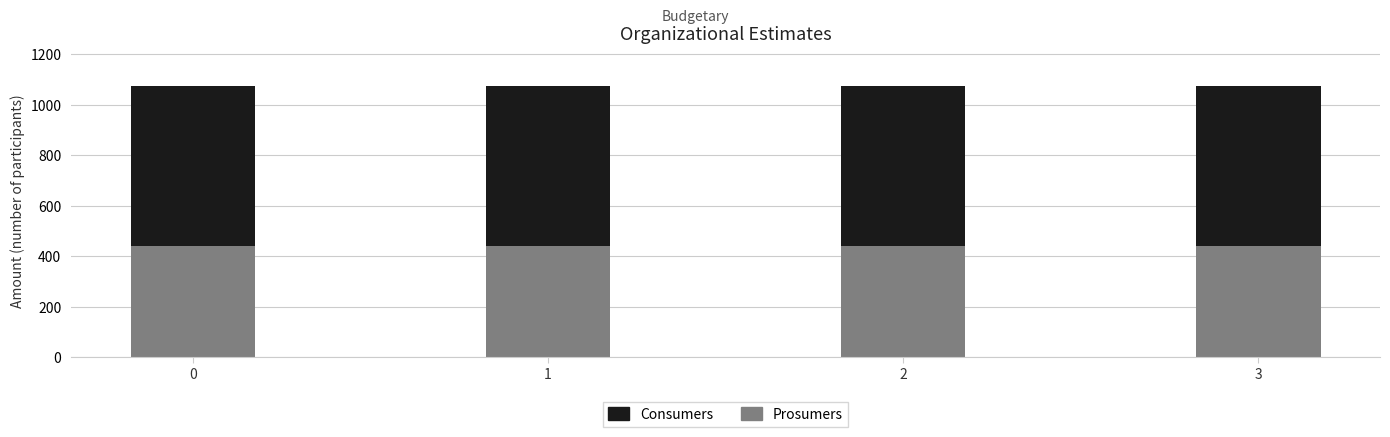

The Prosumers series shows 440 at 0. True or false?

True